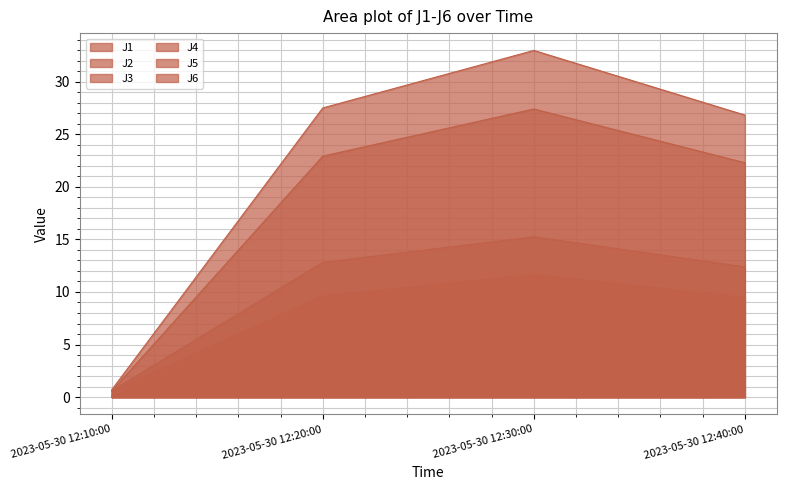

The J1 series shows 0.8 at 2023-05-30 12:10:00. True or false?

False